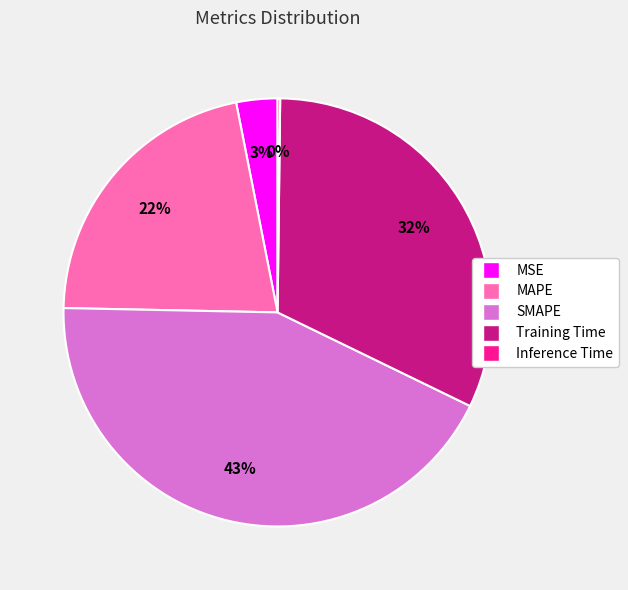

Does SMAPE account for over 50% of the chart?

No